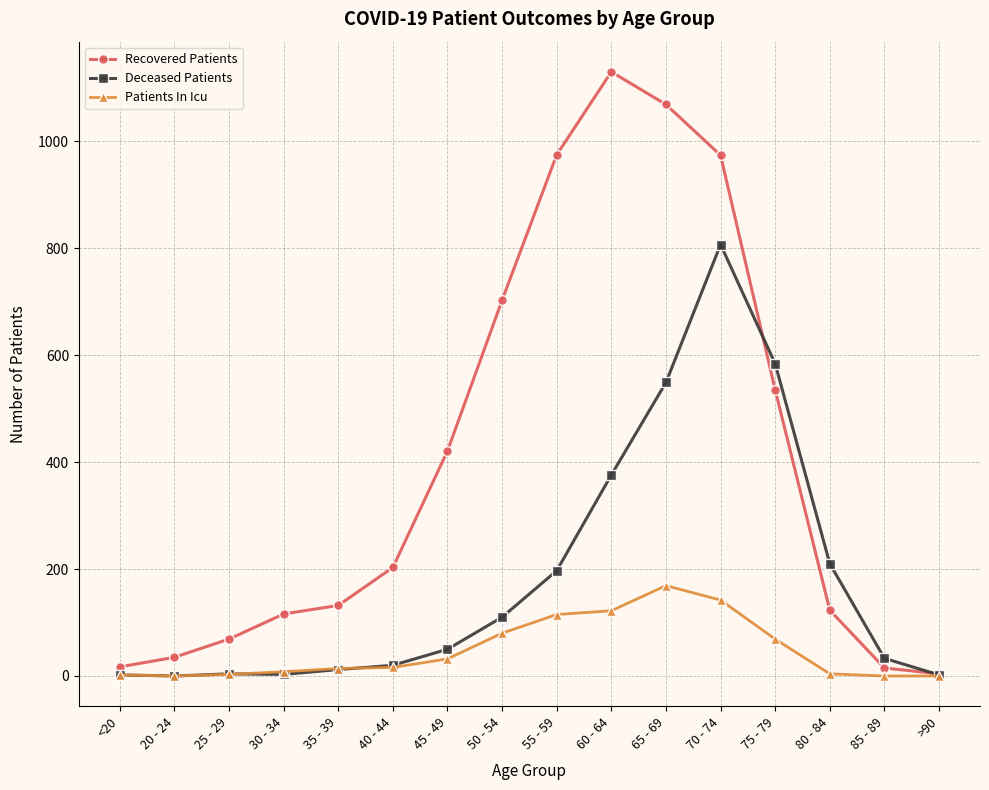

The Patients In Icu series shows 8 at 30 - 34. True or false?

True